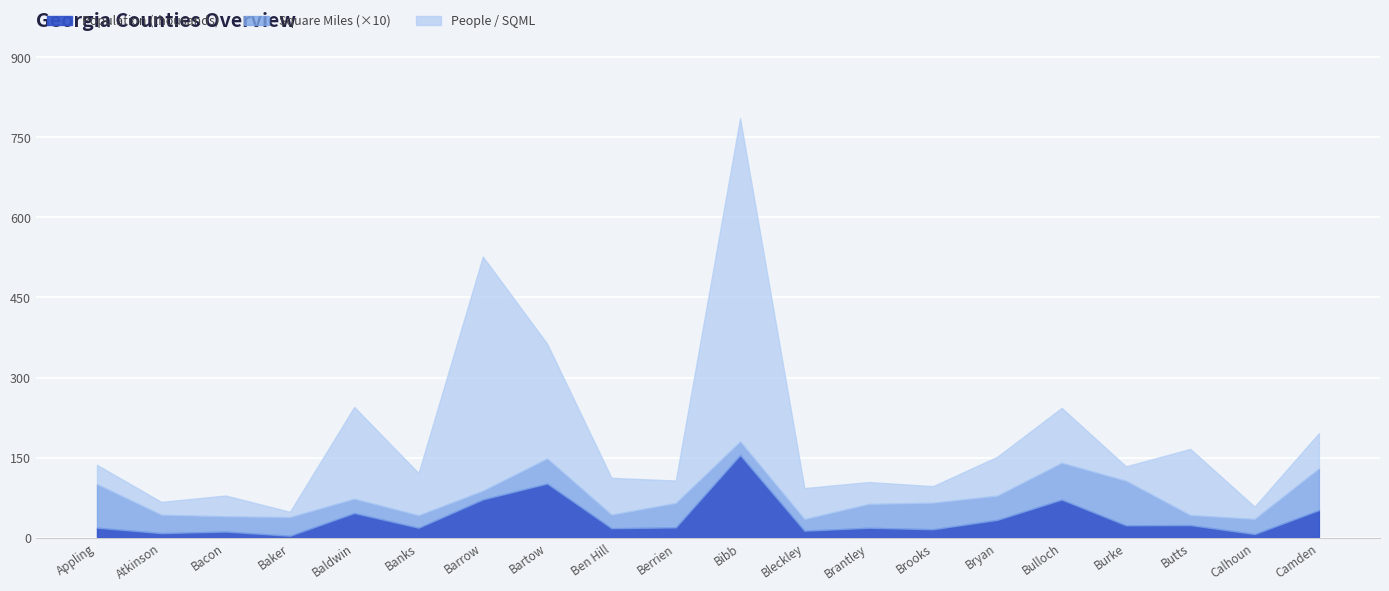

What are all the series names shown in the legend?

Population (thousands), Square Miles (×10), People / SQML